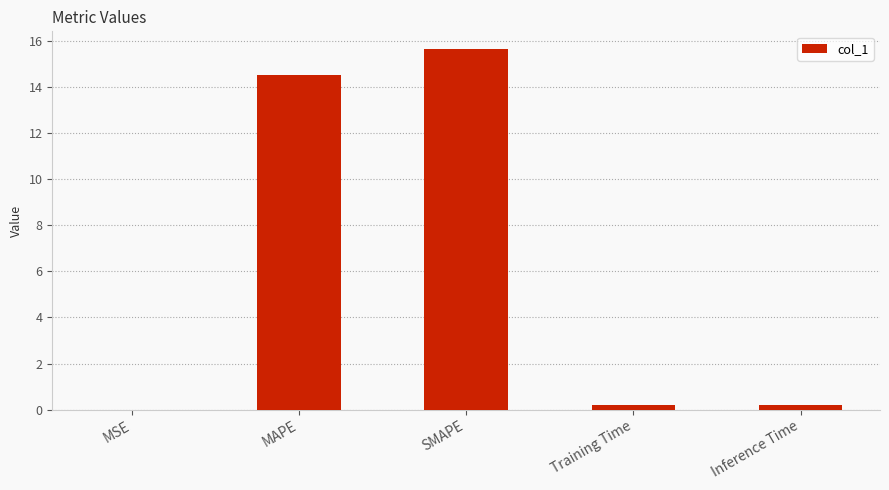

The value at Inference Time is 0.2. True or false?

True